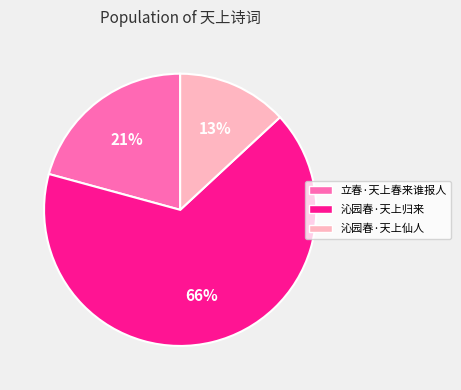

To the nearest percent, what is the average slice percentage?

33%